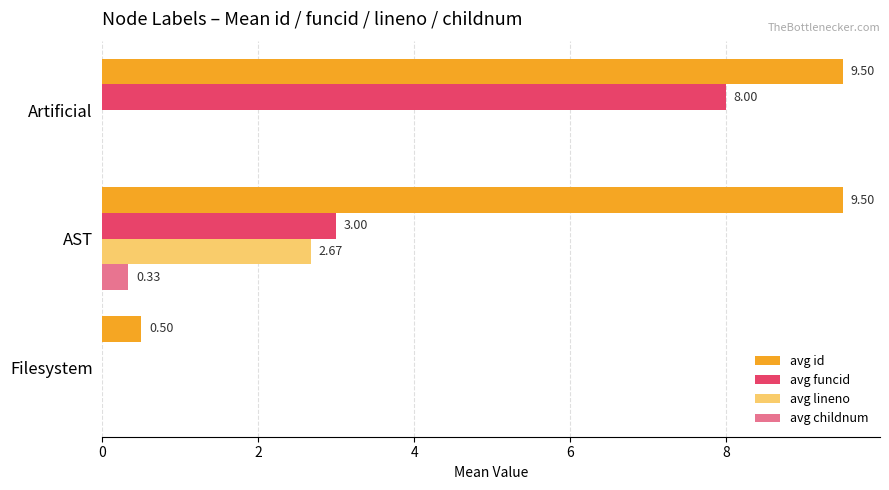

At which label does avg funcid reach its peak?

Artificial